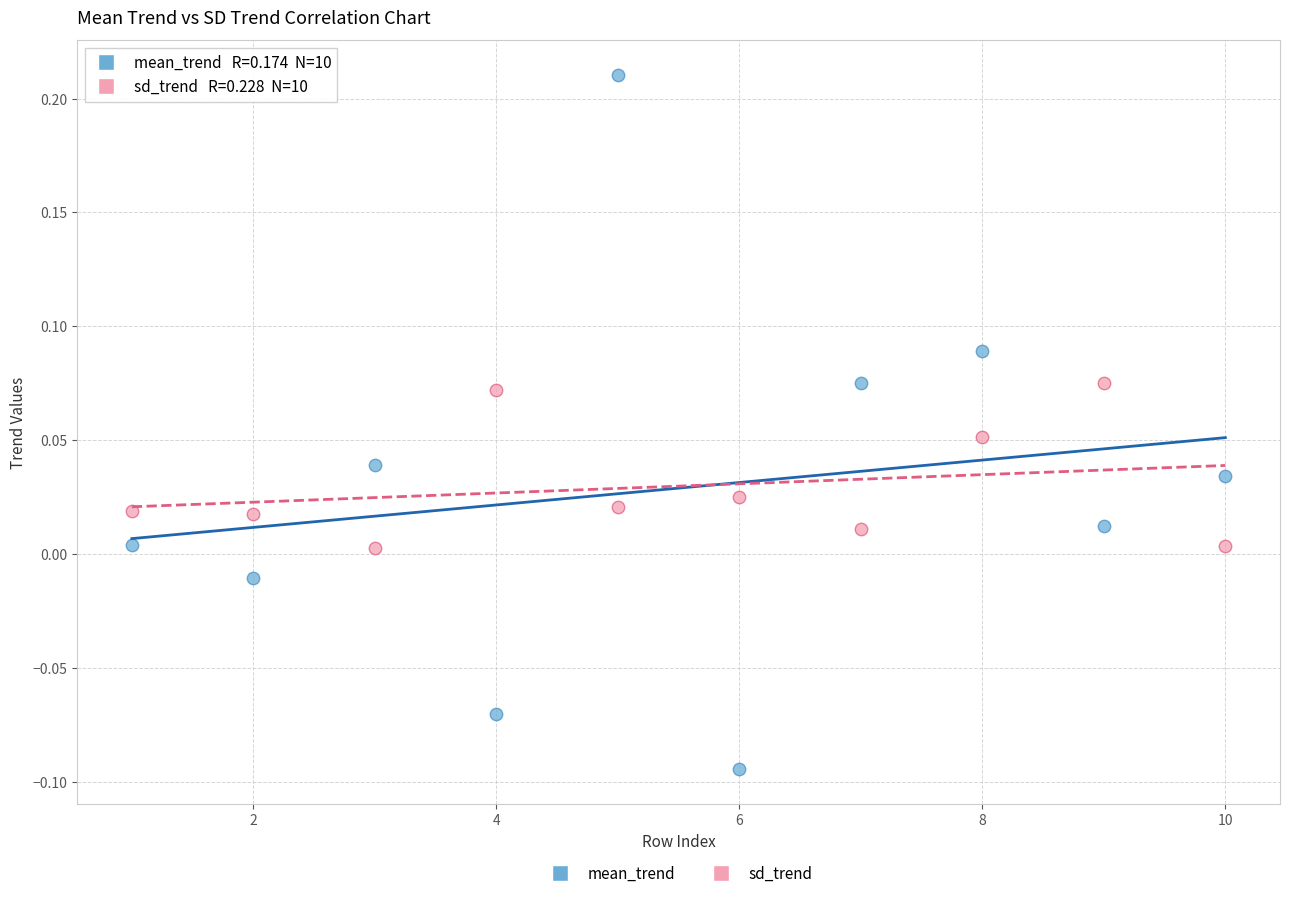

Which series reaches the maximum Y coordinate?

mean_trend